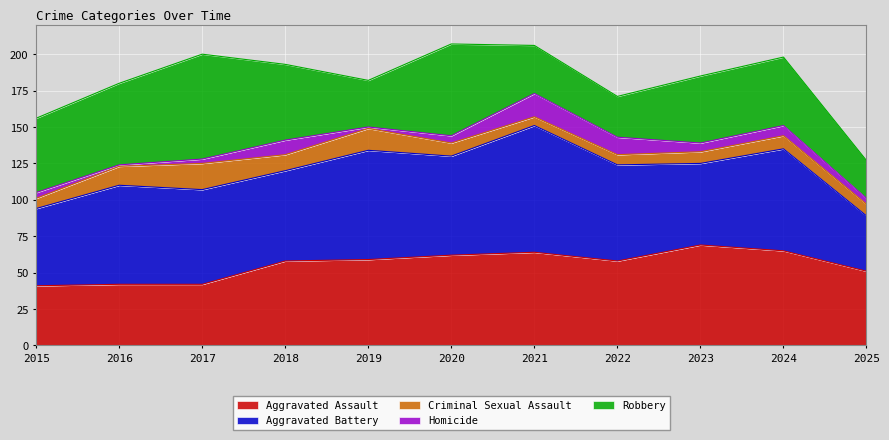

True or false: Criminal Sexual Assault and Aggravated Battery cross at least once.

False